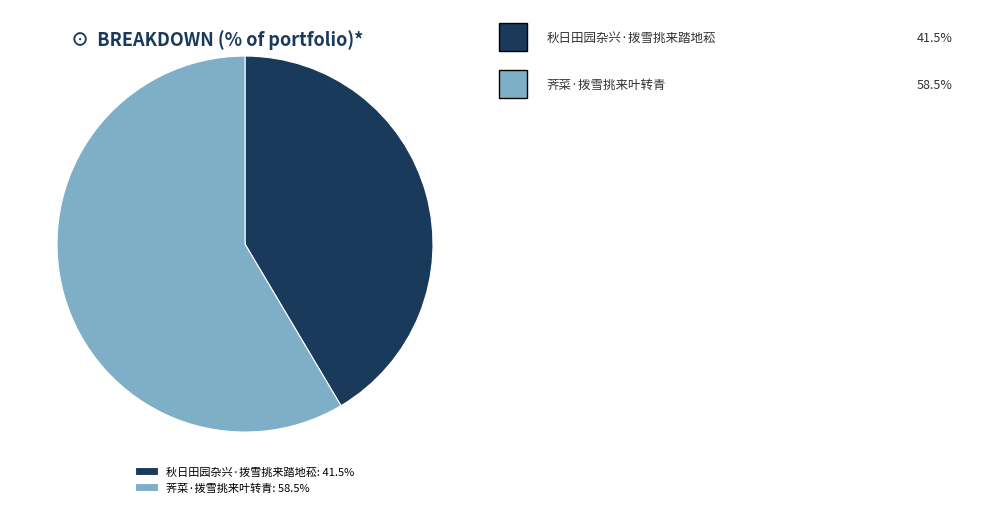

Count the number of slices in the pie.

2